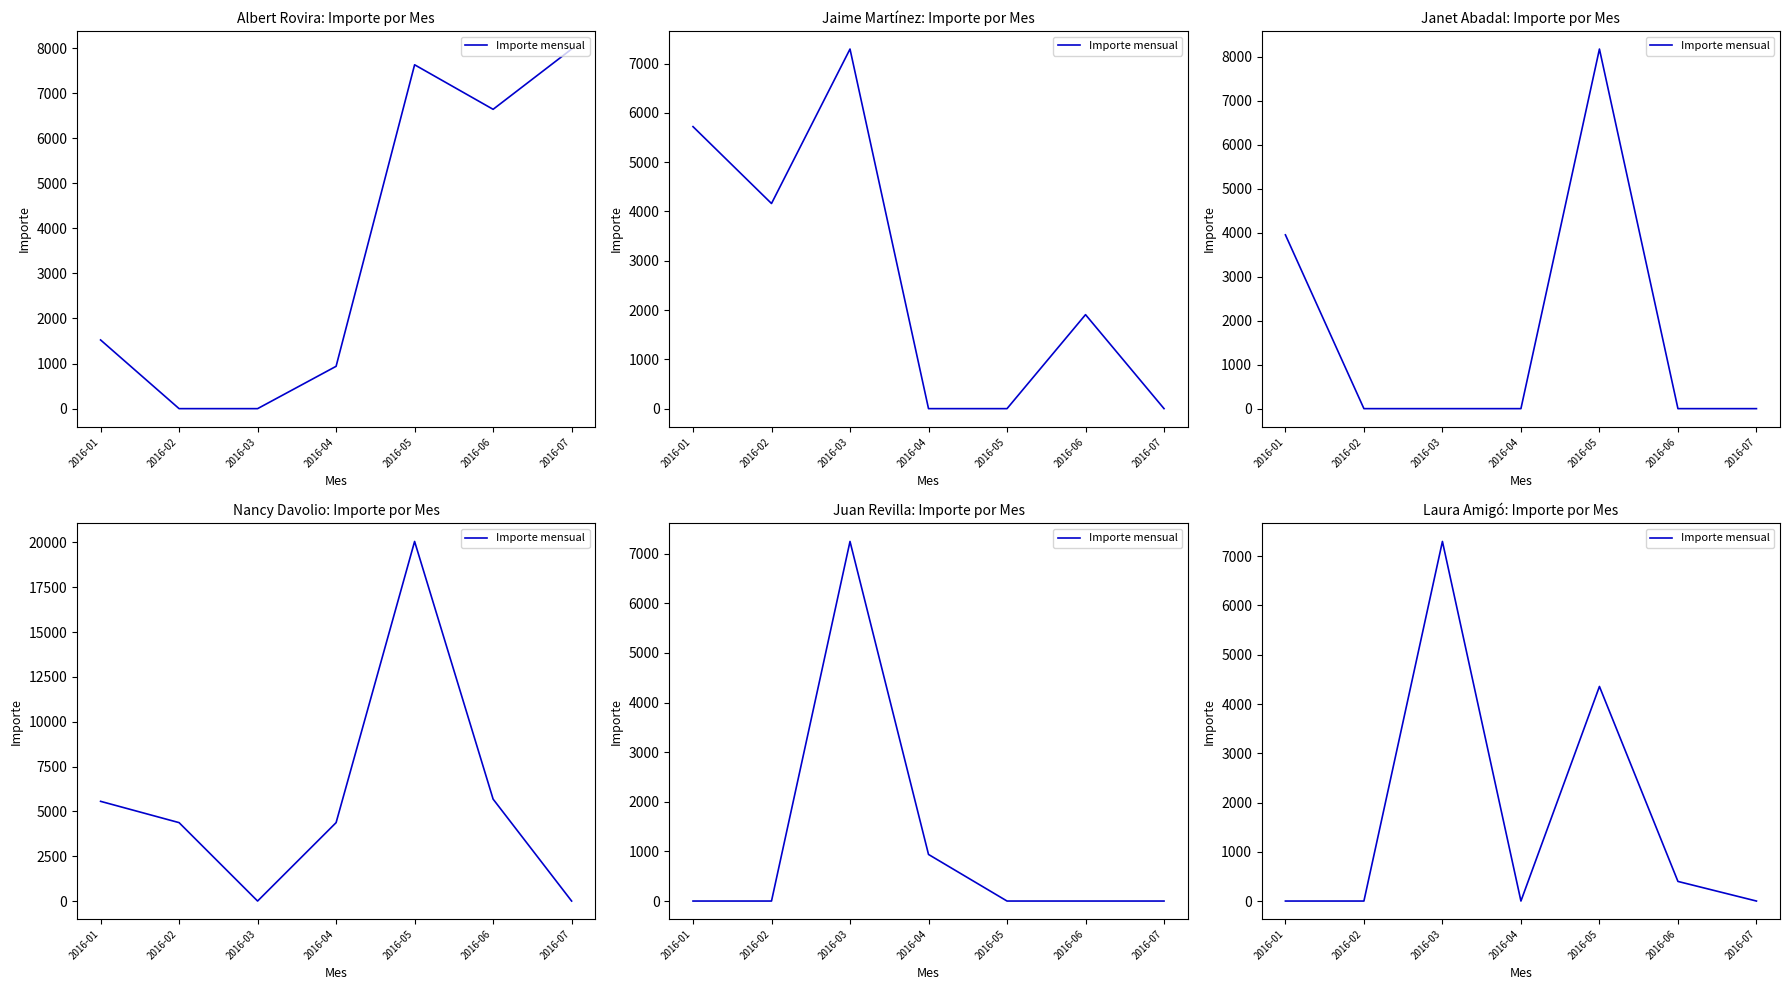

Which has a higher value, 2016-06 or 2016-01?

2016-06